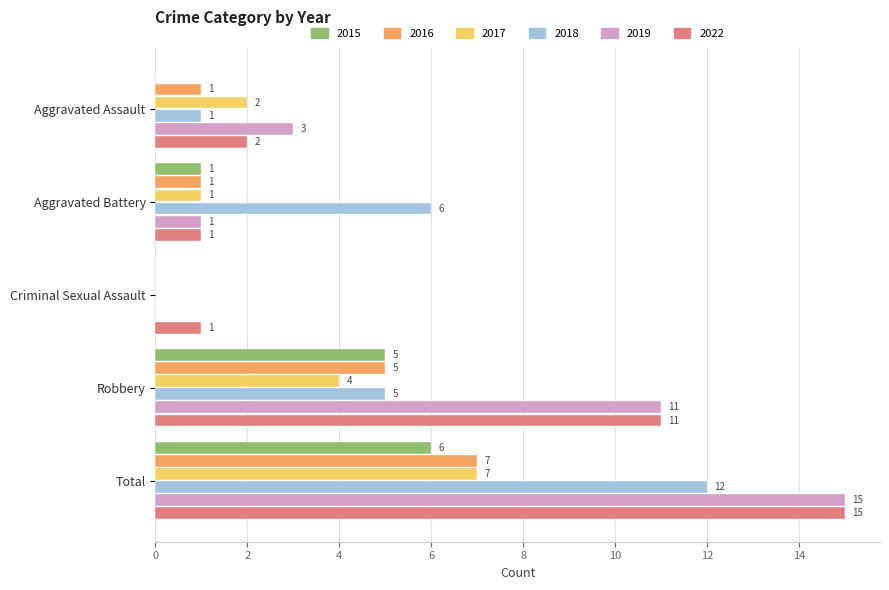

What is the sum of all 2016 values?

14